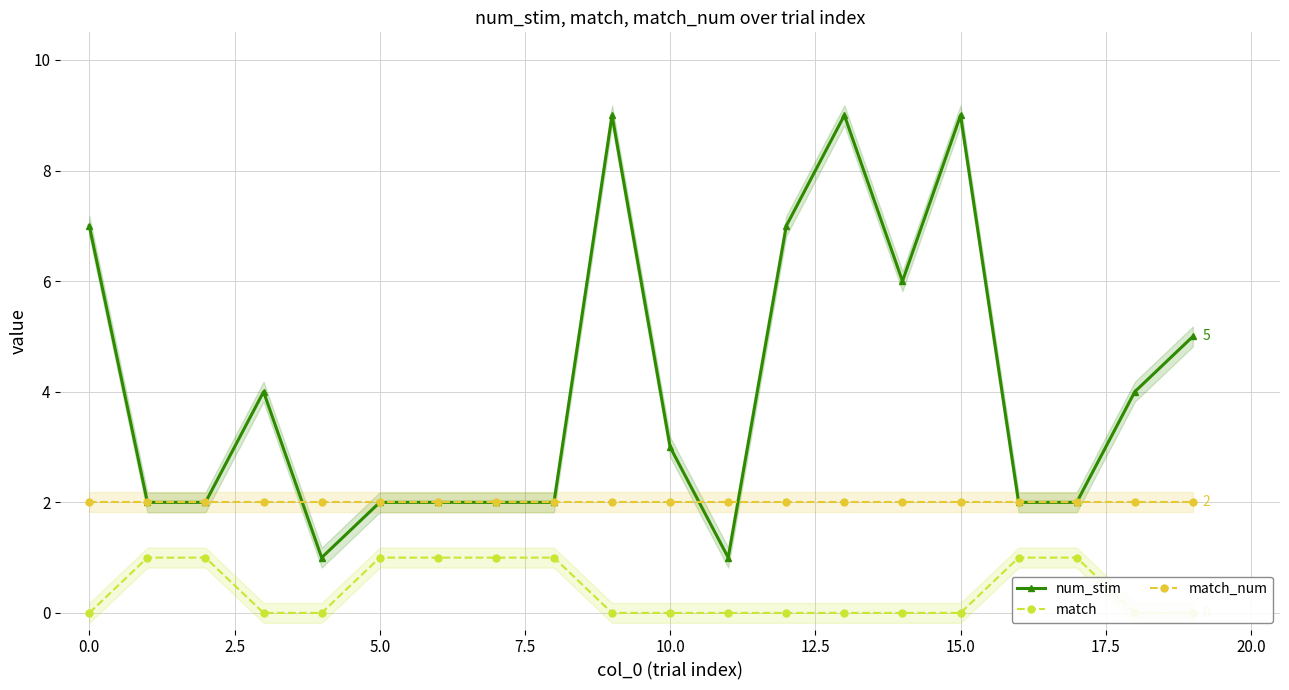

True or false: match_num has a value of 2 at 15.0.

True